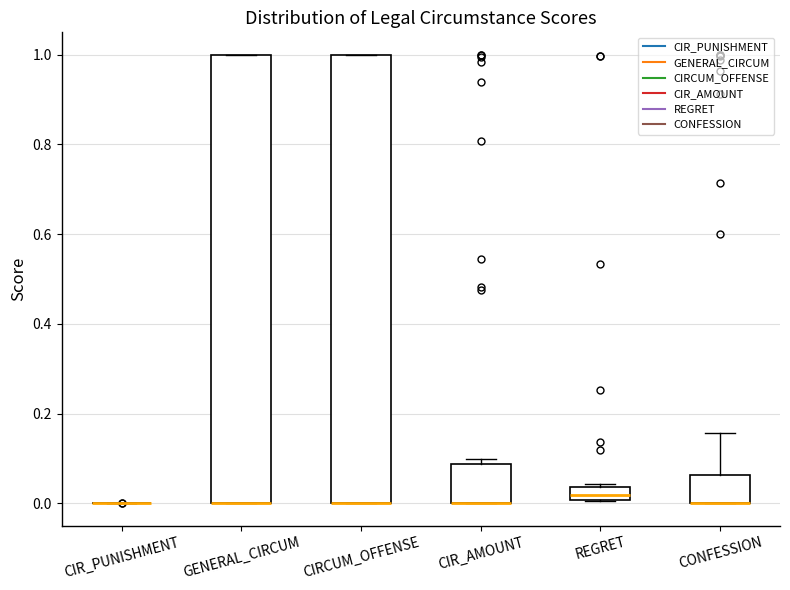

Where is the lower edge of the box for GENERAL_CIRCUM on the y-axis? The values are not printed on the chart, so give them approximately, as read against the axis.

0.00